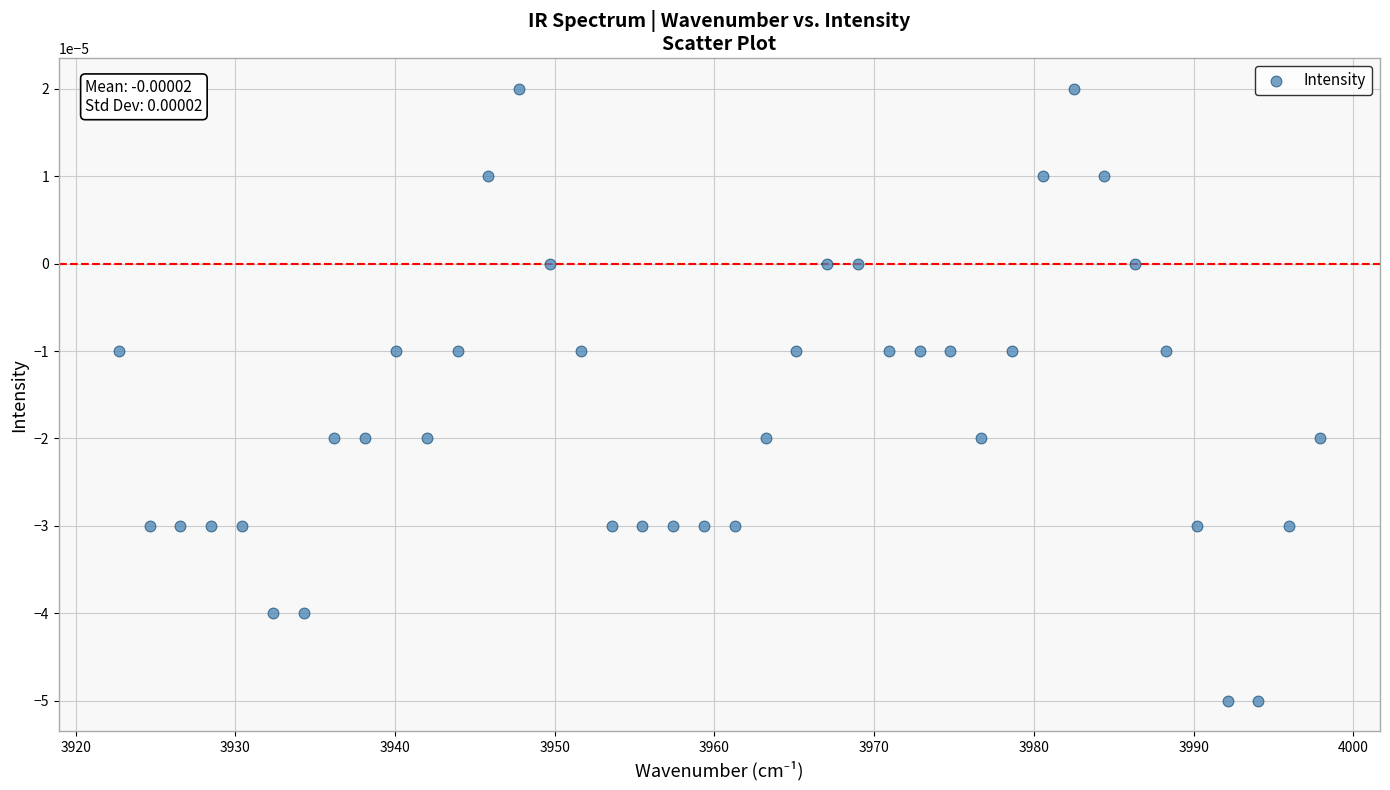

What is the range of X values (max minus min)?

75.2